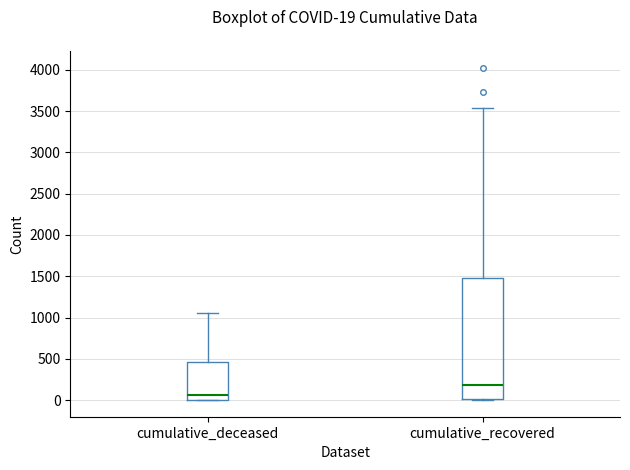

Which box's median line is the lowest?

cumulative_deceased